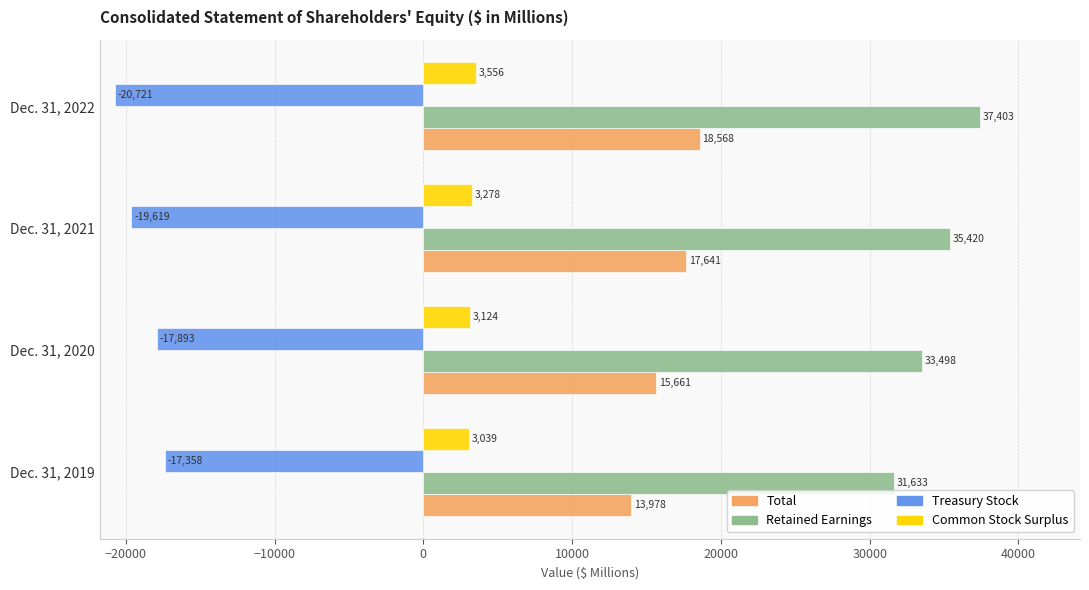

At Dec. 31, 2022, list the series in order from largest to smallest.

Retained Earnings, Total, Common Stock Surplus, Treasury Stock